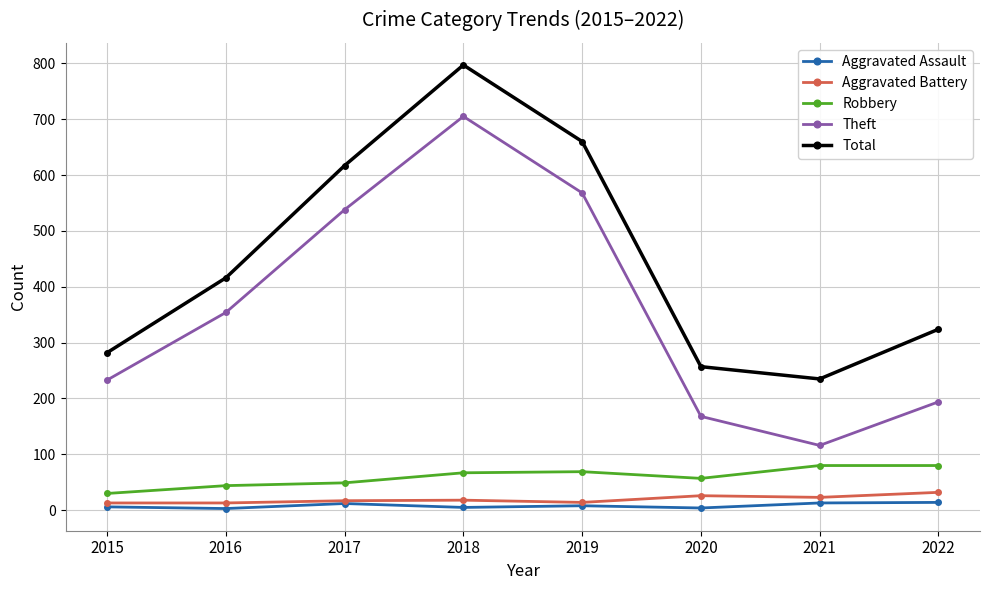

Where is the first local maximum for Theft?

2018